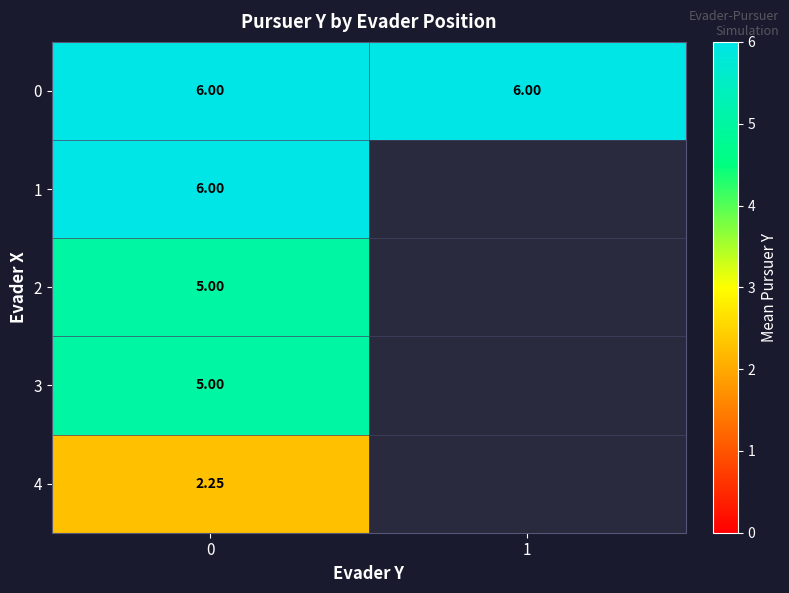

How many data points does each series have?

2